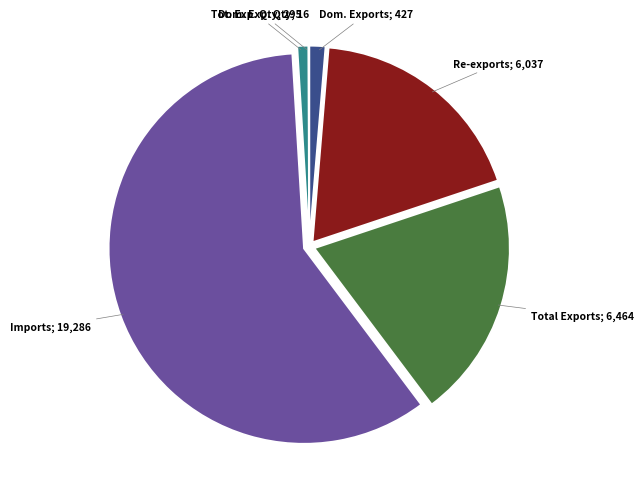

Is there a majority slice in this chart?

Yes